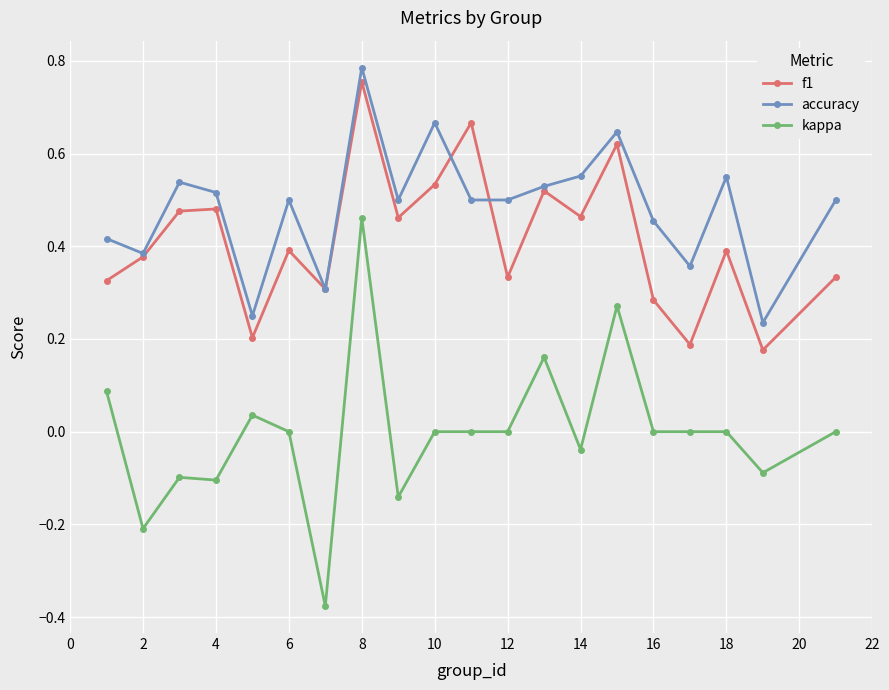

True or false: accuracy and kappa cross at least once.

False